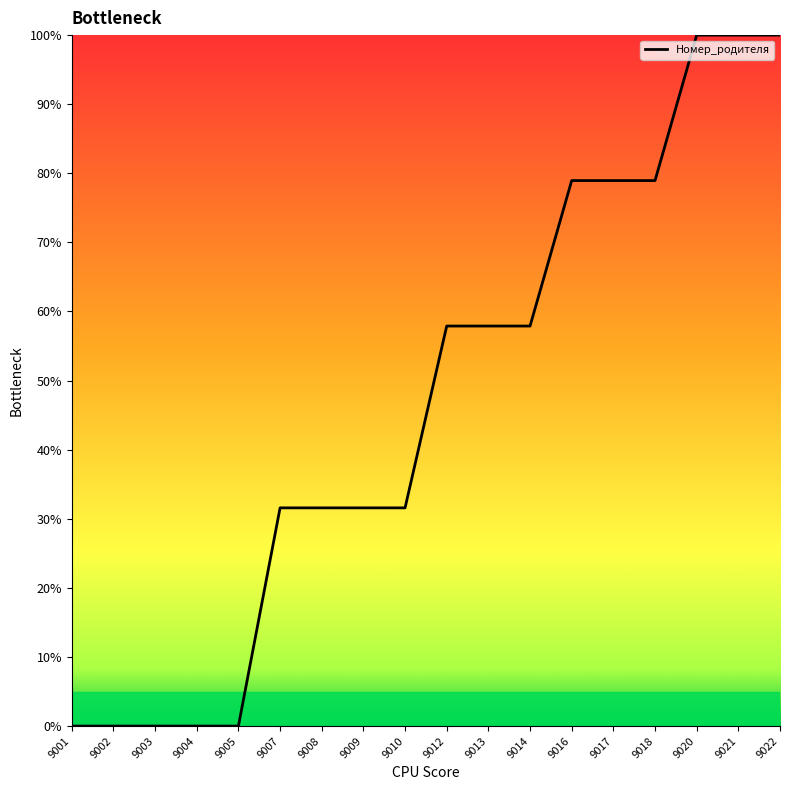

The chart shows a value of 57.9 at 9013. True or false?

True